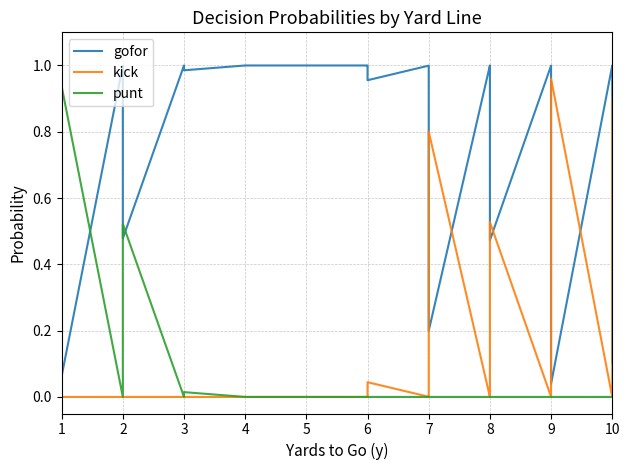

Which series ends up on top after the final intersection of punt and gofor?

gofor